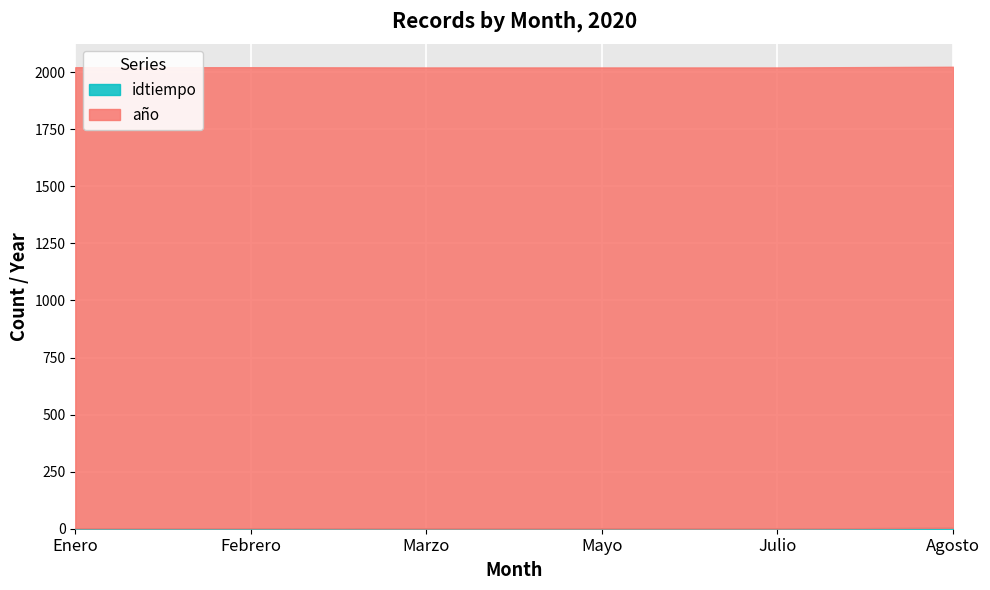

Rank the series by their maximum value, from lowest to highest.

idtiempo, año